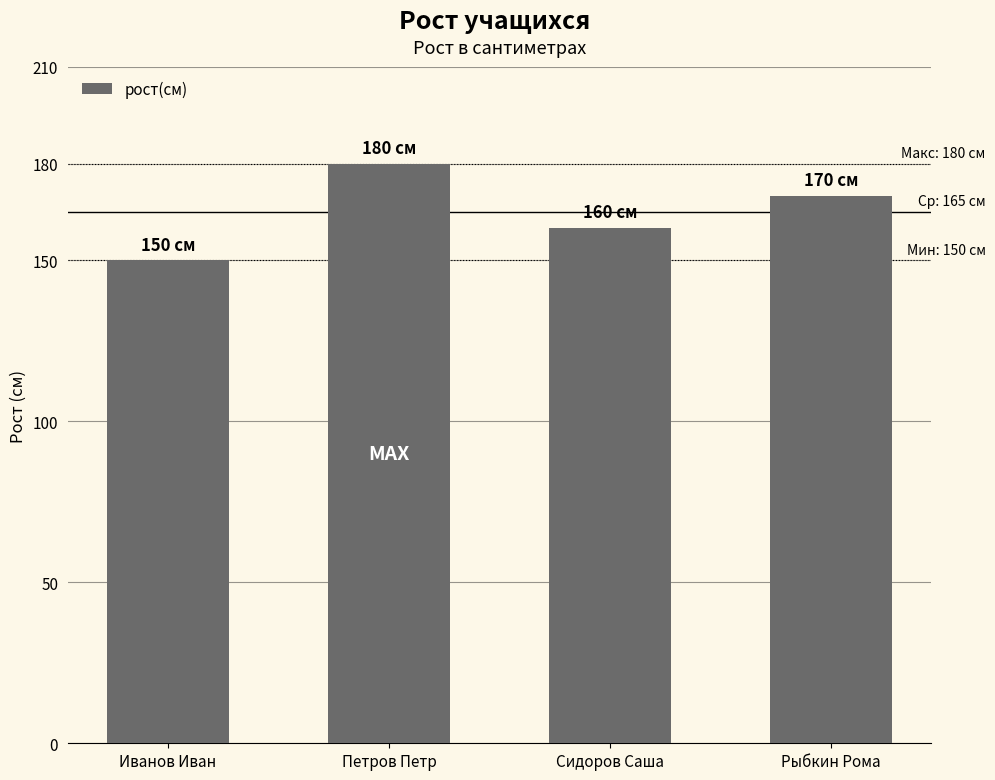

What is the value of the 2nd bar from the left?

180